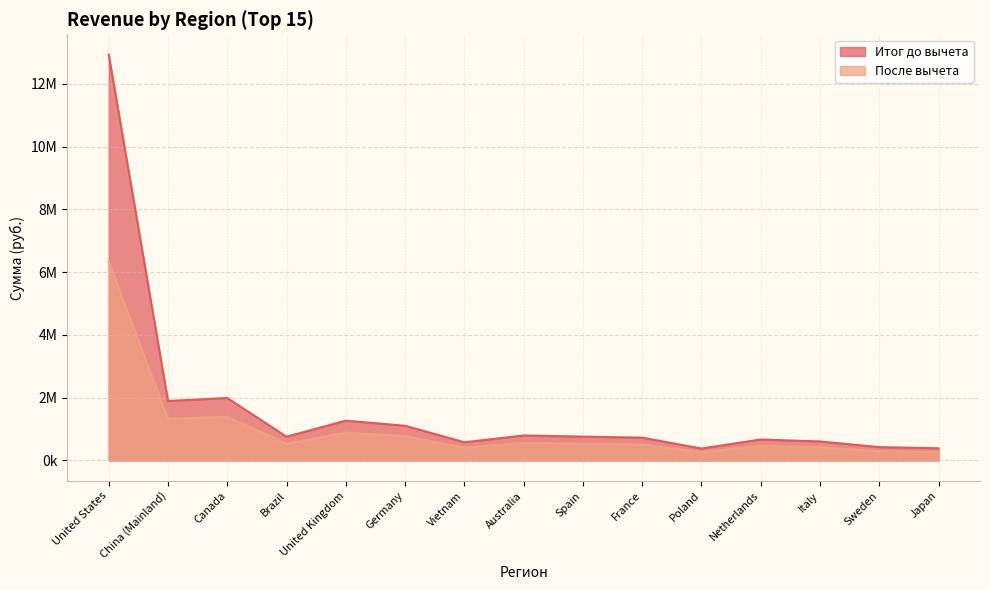

What is the total value across all series at Brazil?

1287920